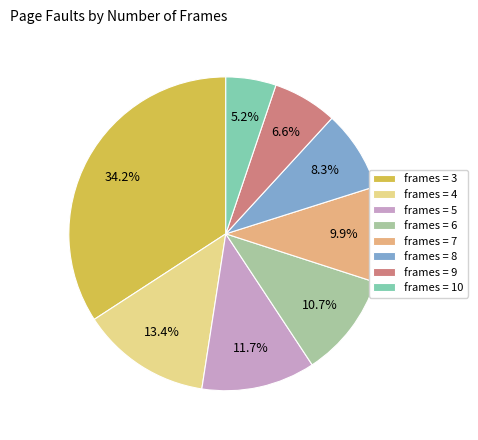

Rank the categories by value from highest to lowest.

frames = 3, frames = 4, frames = 5, frames = 6, frames = 7, frames = 8, frames = 9, frames = 10